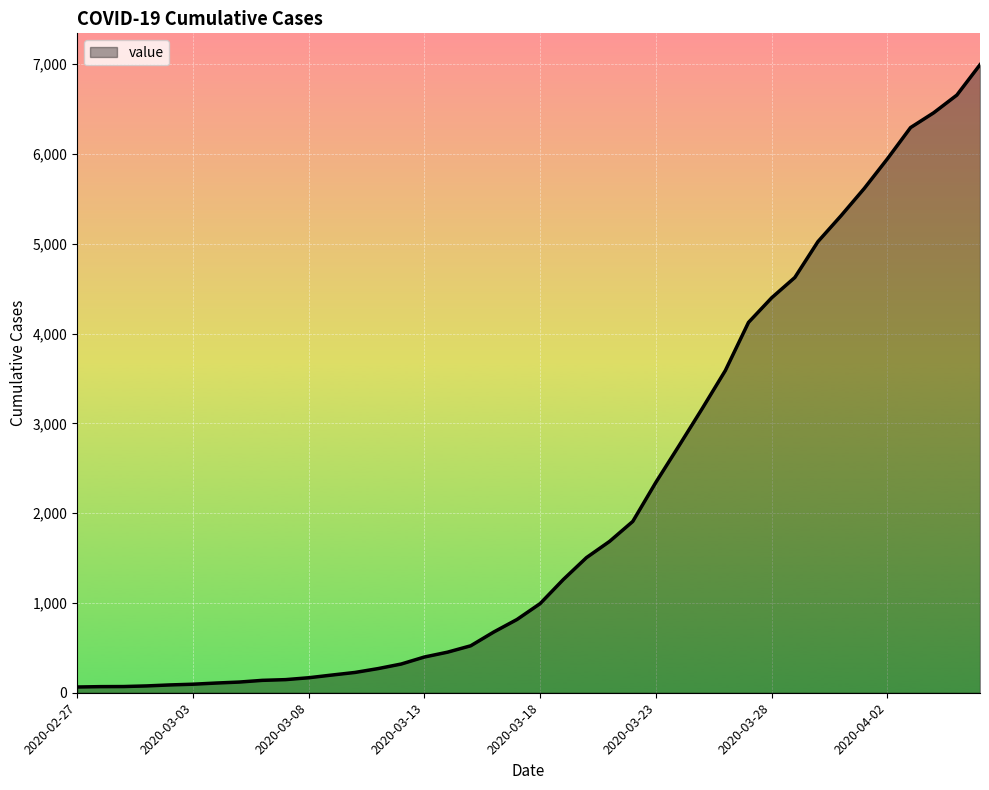

What is the difference between the maximum and minimum values?

6931